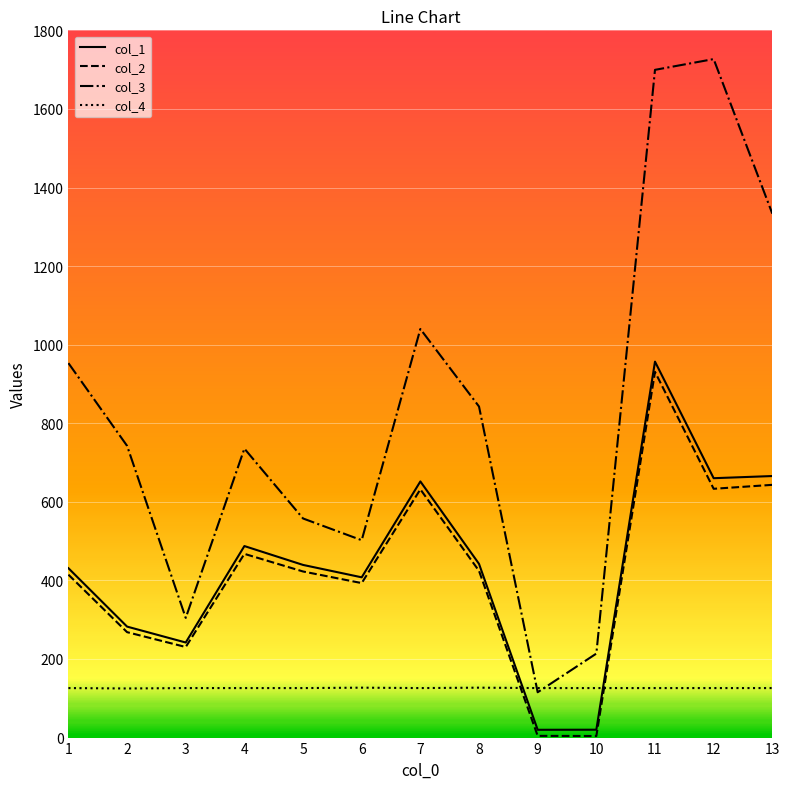

At which category is the sum across all series the highest?

11